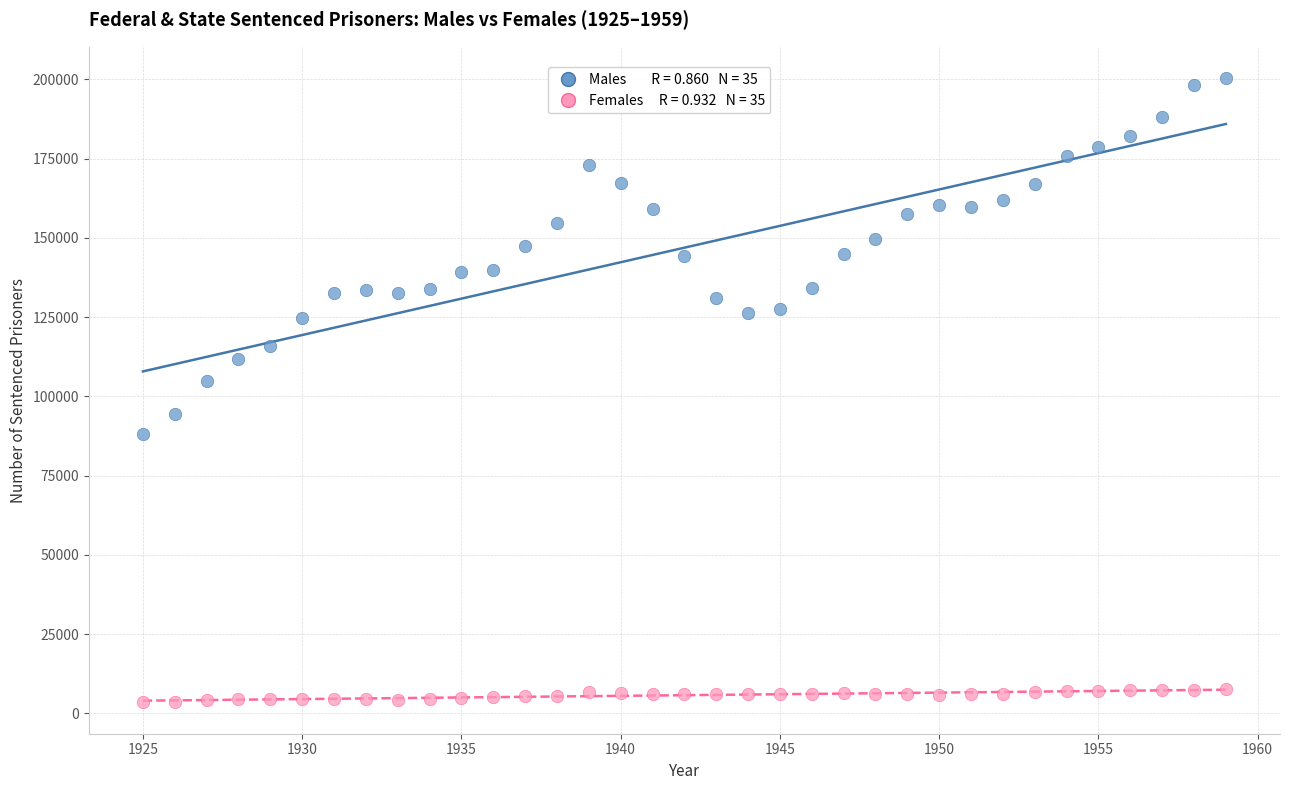

Across all series, what Y value is closest to 101953?

104983